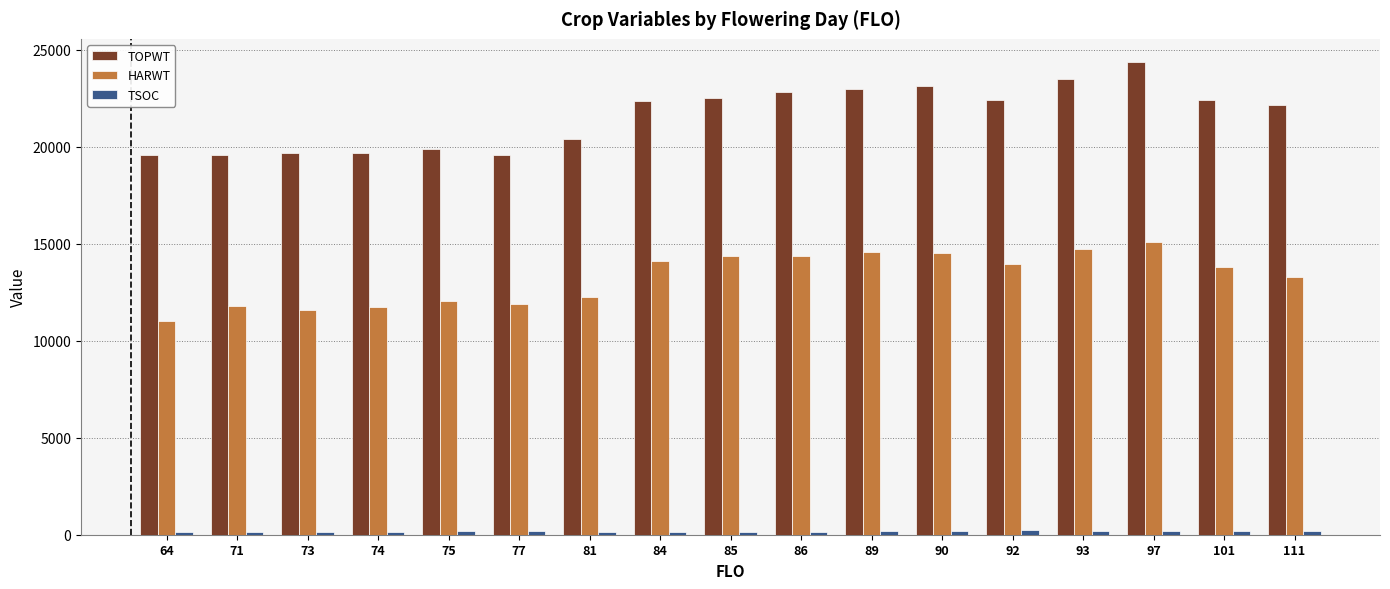

What is the difference between the maximum and minimum values in the TOPWT series?

4769